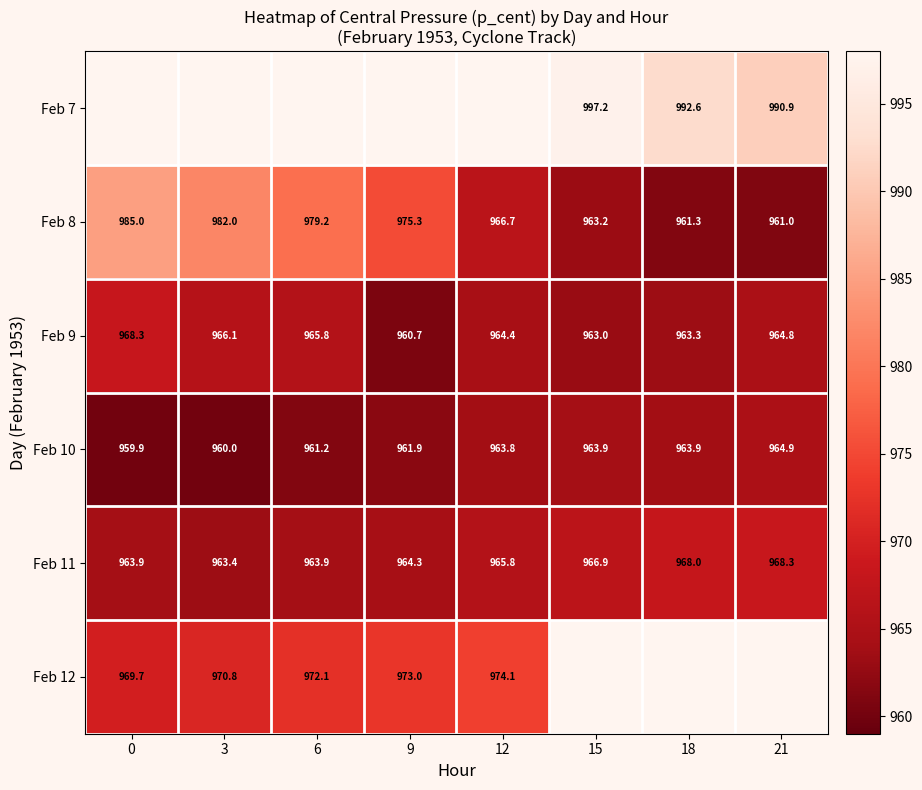

Where does the Feb 12 series first go above 974?

12